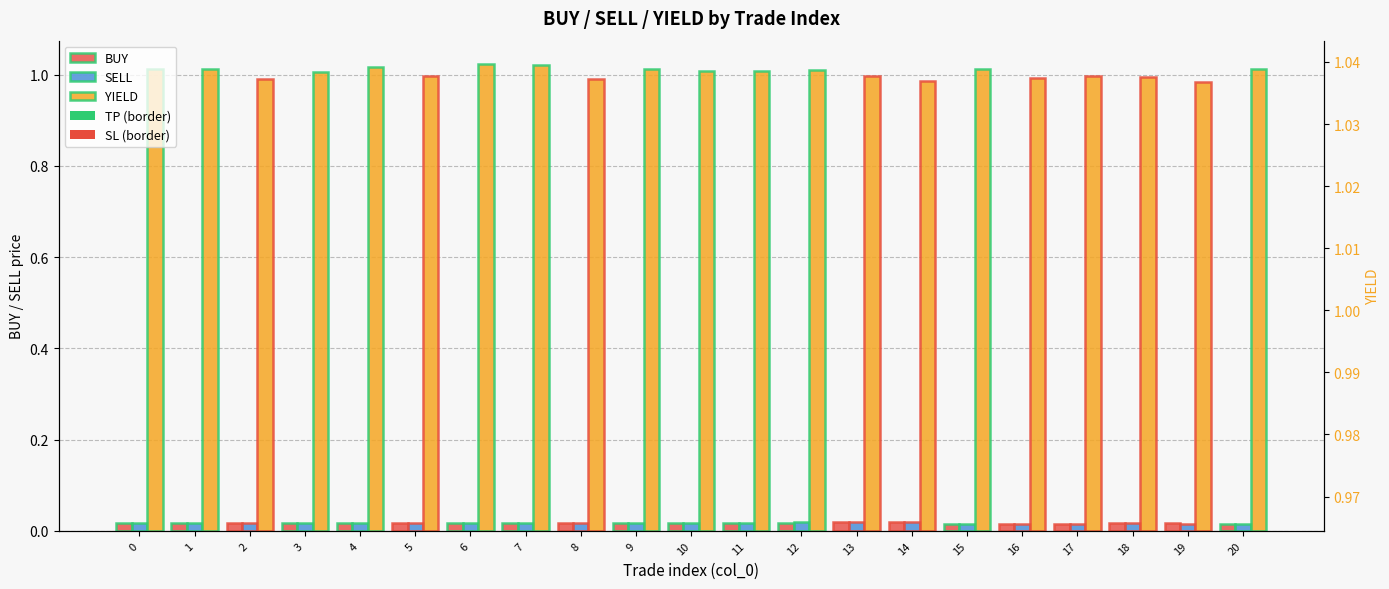

Reading left to right, extract all data points from this chart.

BUY: 0.0	0.0	0.0	0.0	0.0	0.0	0.0	0.0	0.0	0.0	0.0	0.0	0.0	0.0	0.0	0.0	0.0	0.0	0.0	0.0	0.0
SELL: 0.0	0.0	0.0	0.0	0.0	0.0	0.0	0.0	0.0	0.0	0.0	0.0	0.0	0.0	0.0	0.0	0.0	0.0	0.0	0.0	0.0
YIELD: 1.0	1.0	1.0	1.0	1.0	1.0	1.0	1.0	1.0	1.0	1.0	1.0	1.0	1.0	1.0	1.0	1.0	1.0	1.0	1.0	1.0